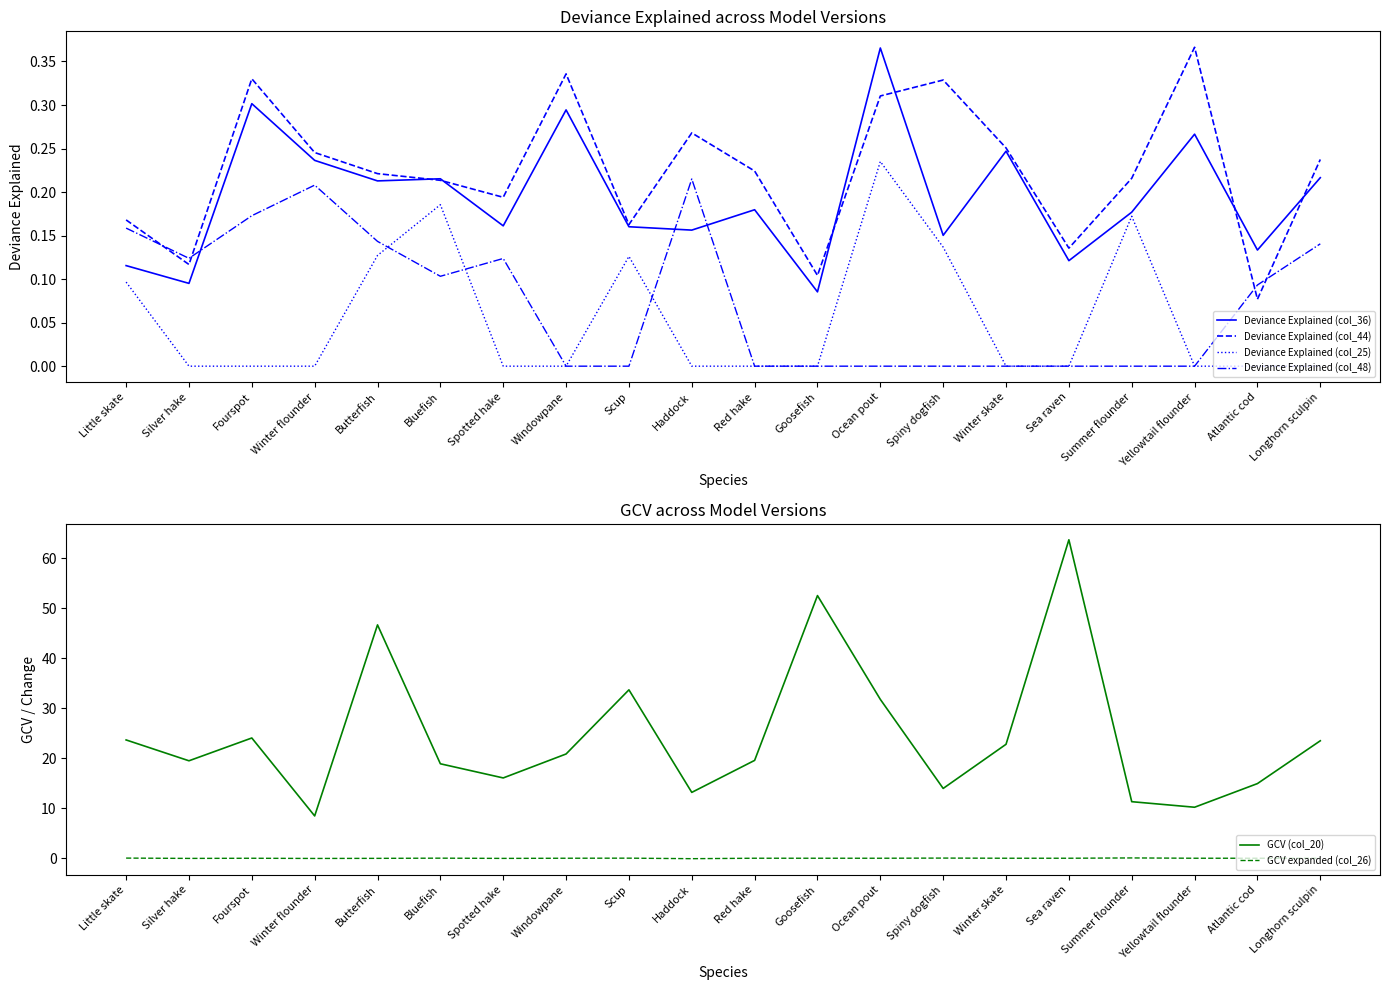

Is the value of Deviance Explained (col_25) at Silver hake greater than the value of Deviance Explained (col_44) at Scup?

No